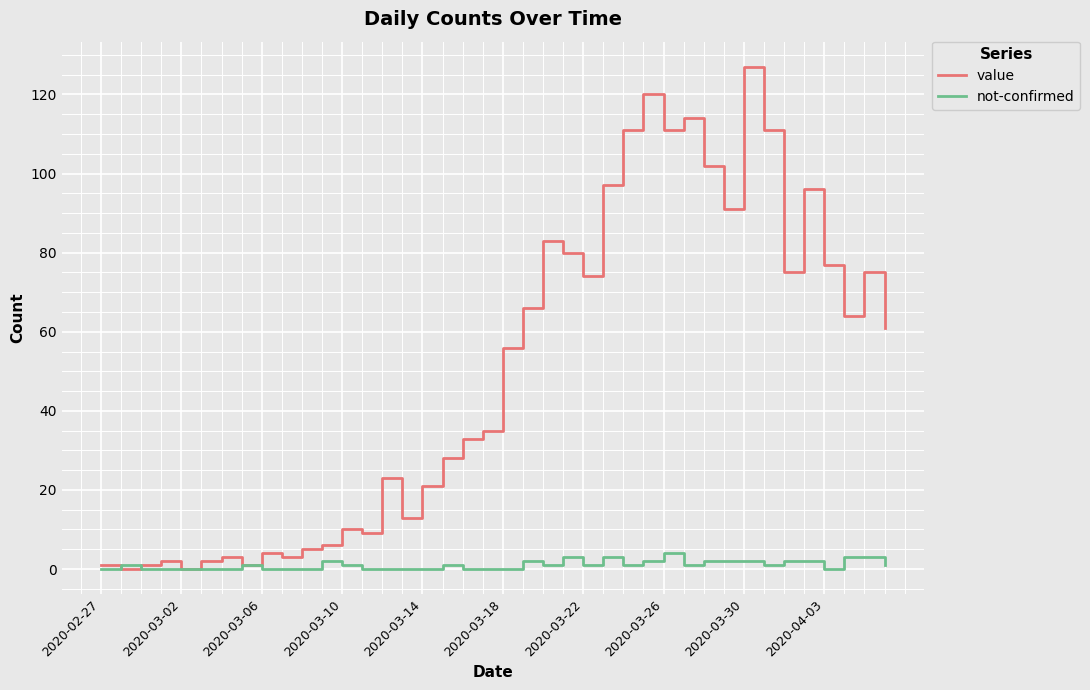

Which series has the largest total across all categories?

value